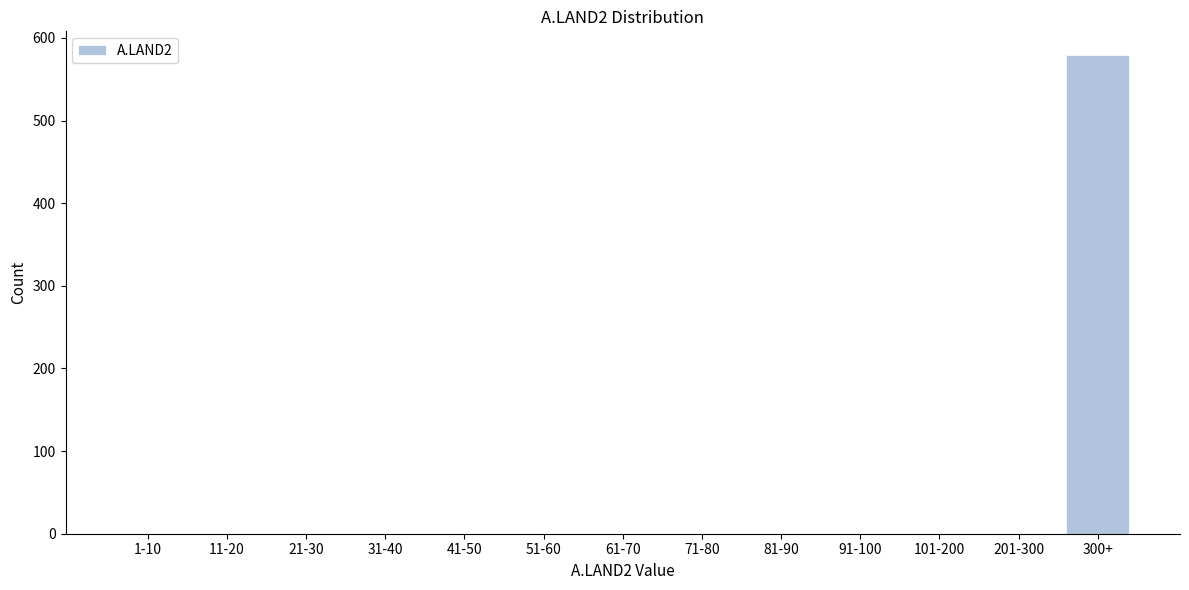

Reading left to right, extract all data points from this chart.

1-10=0	11-20=0	21-30=0	31-40=0	41-50=0	51-60=0	61-70=0	71-80=0	81-90=0	91-100=0	101-200=0	201-300=0	300+=579